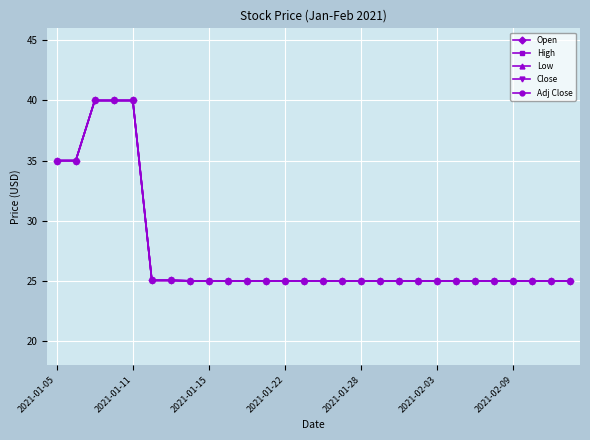

Does the chart have visible grid lines?

Yes